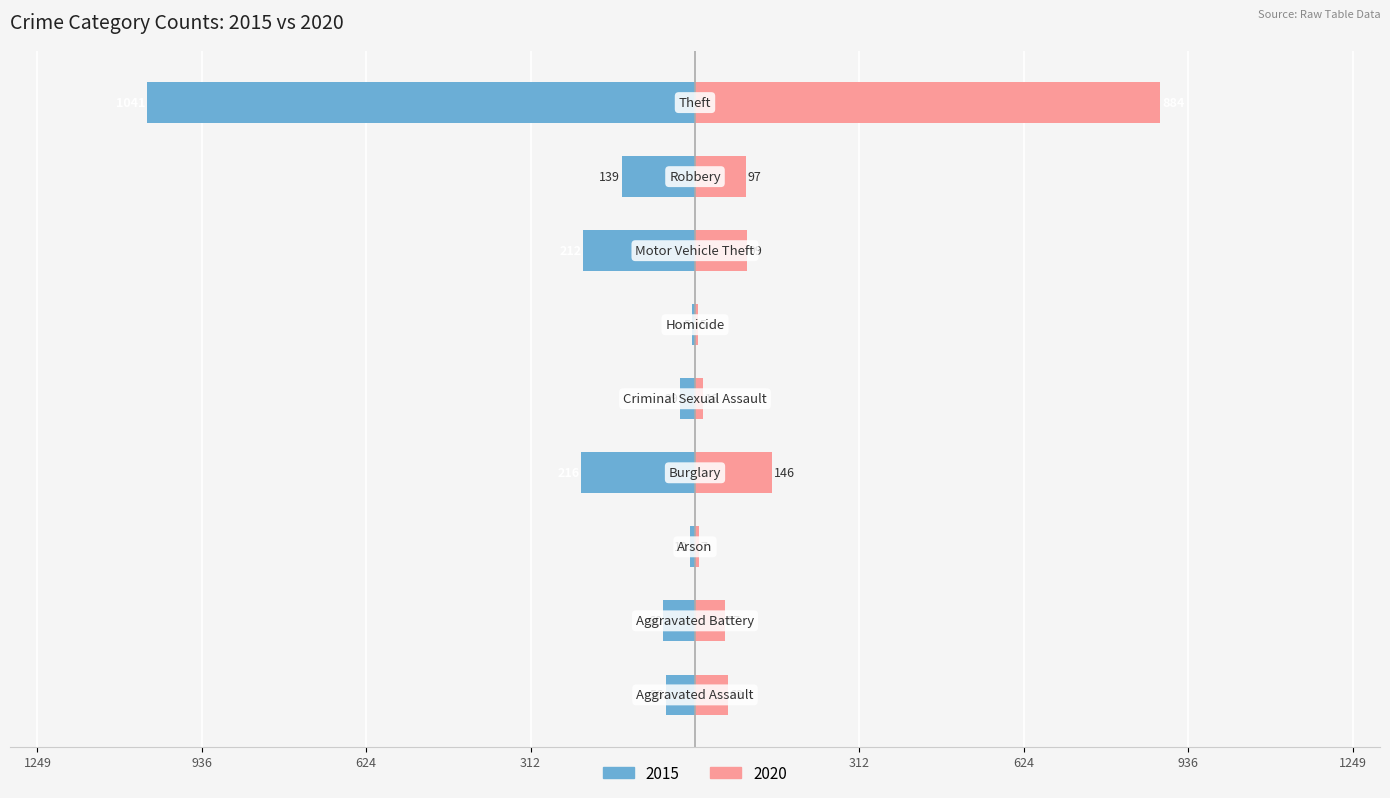

What is the sum of the 2020 values at Aggravated Battery and Arson?

64